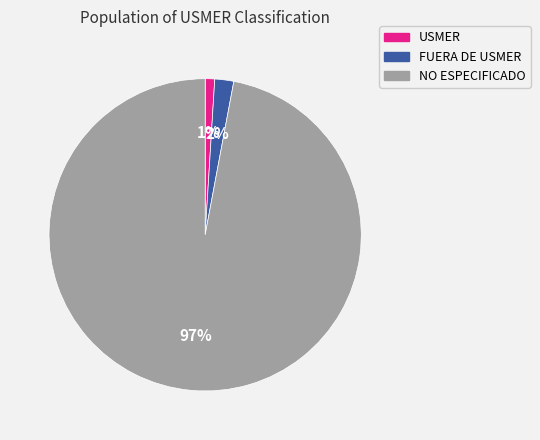

Rank the categories by value from highest to lowest.

NO ESPECIFICADO, FUERA DE USMER, USMER